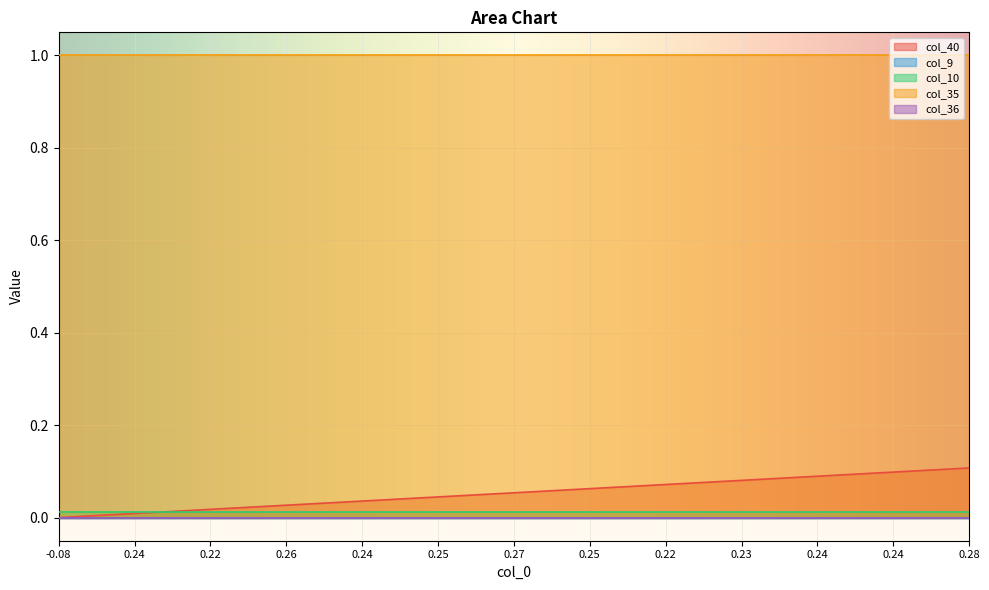

True or false: col_9 has more than 1 interior local peaks.

False